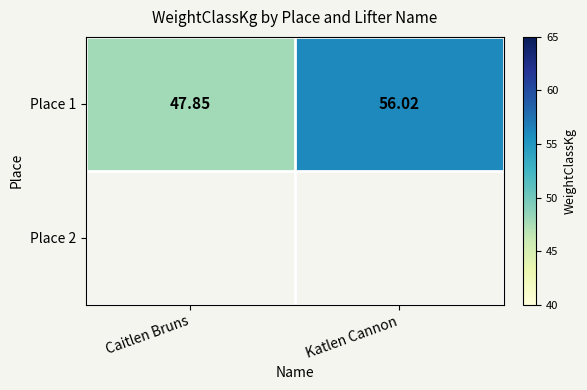

How many data points are less than 56?

1